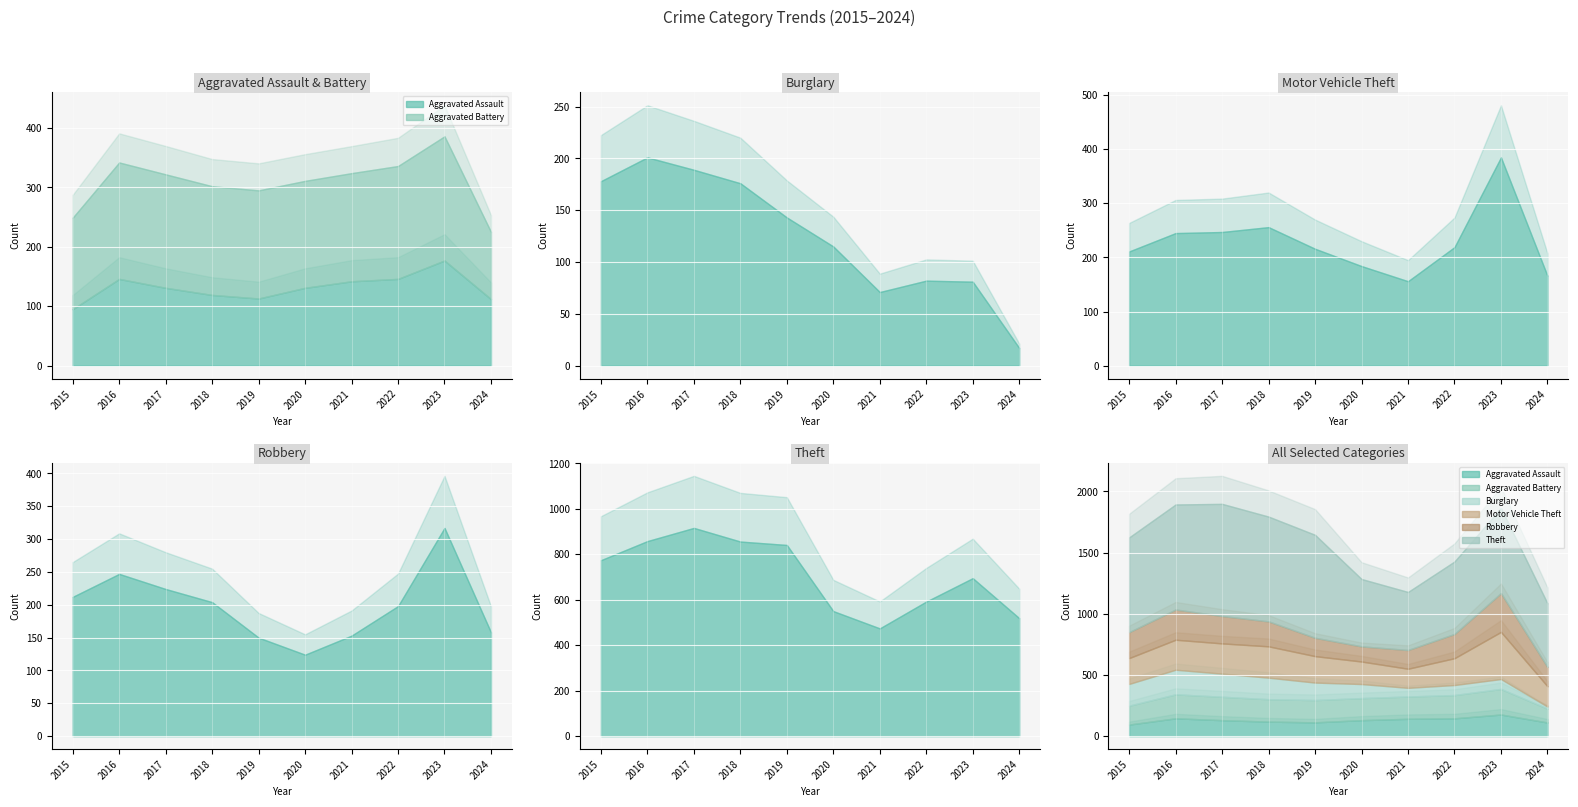

True or false: Theft has more than 0 interior local peaks.

True